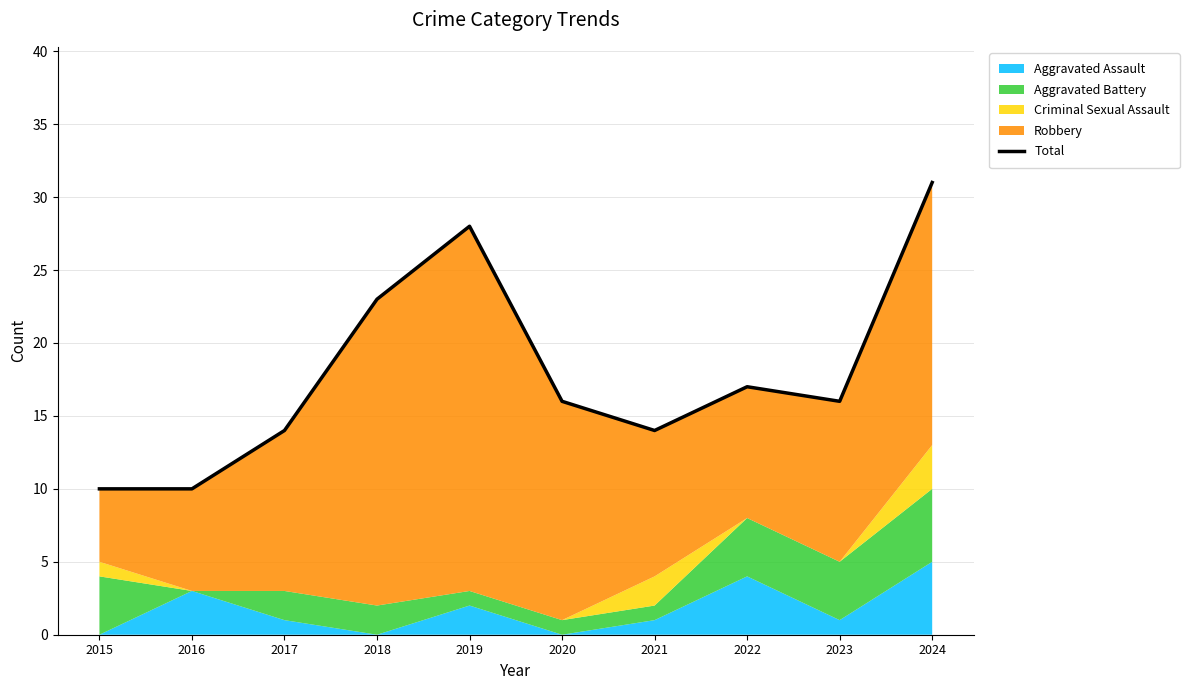

Which label corresponds to the smallest value in the chart?

2015